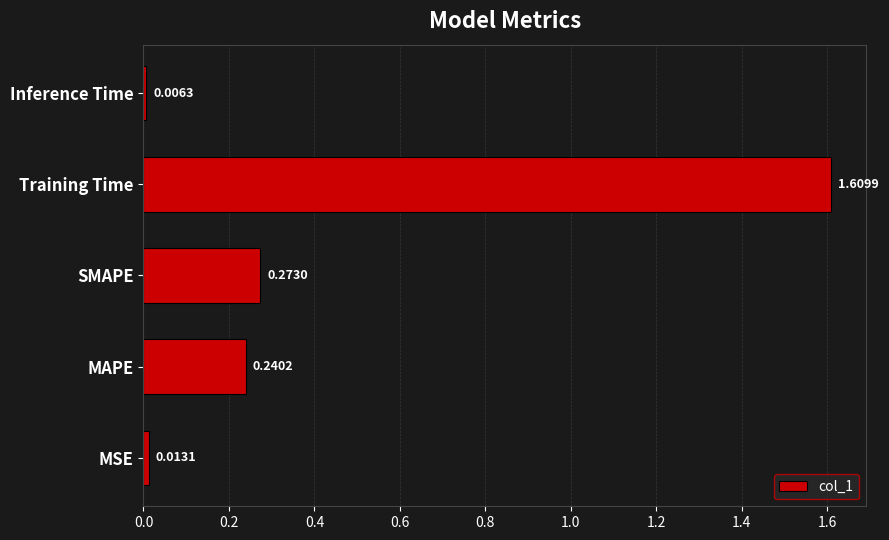

What is the average value?

0.4